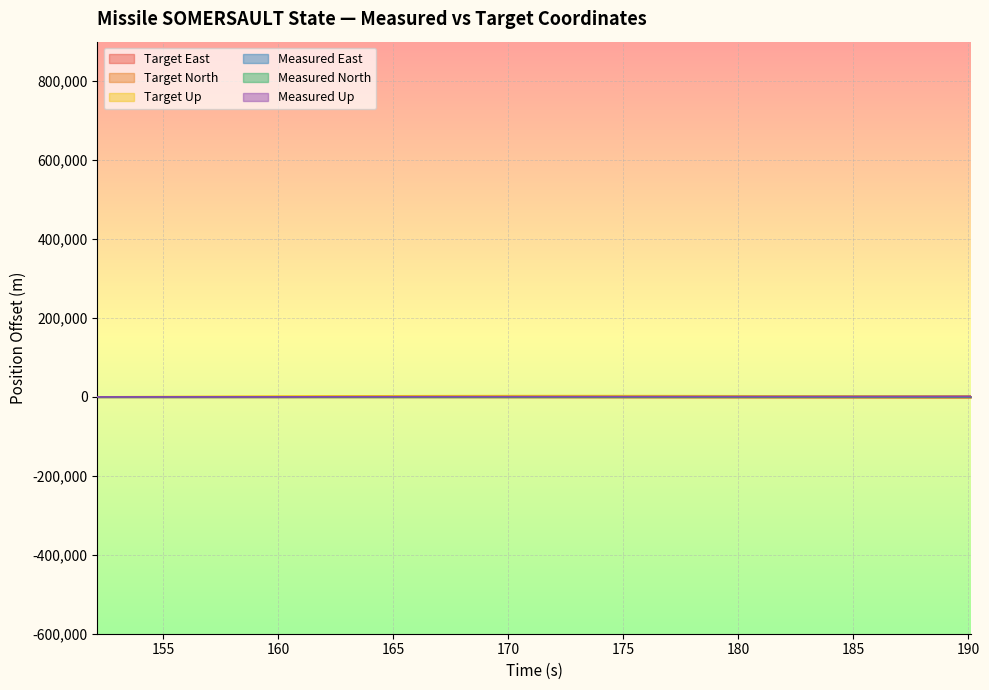

Reading left to right, extract all data points from this chart.

tEast: 152.142=0.0	154.142=60.0	156.142=122.9	158.142=189.0	160.142=258.4	162.142=331.2	164.142=407.7	166.142=488.0	168.142=572.2	170.142=660.7	172.142=753.6	174.142=851.2	176.142=953.5	178.142=1061.0	180.142=1173.9	182.142=1292.4	184.142=1416.8	186.142=1547.4	188.142=1684.5	190.142=1828.4
tNorth: 152.142=0.0	154.142=-97.3	156.142=-194.6	158.142=-291.9	160.142=-389.2	162.142=-486.5	164.142=-583.8	166.142=-681.1	168.142=-778.4	170.142=-875.7	172.142=-973.0	174.142=-1070.3	176.142=-1167.6	178.142=-1264.9	180.142=-1362.2	182.142=-1459.5	184.142=-1556.8	186.142=-1654.2	188.142=-1751.5	190.142=-1848.8
tUp: 152.142=0.0	154.142=592.4	156.142=1124.3	158.142=1595.5	160.142=2006.2	162.142=2356.3	164.142=2645.7	166.142=2874.6	168.142=3042.9	170.142=3150.6	172.142=3197.7	174.142=3184.2	176.142=3110.1	178.142=2975.4	180.142=2780.1	182.142=2524.2	184.142=2207.7	186.142=1830.7	188.142=1393.0	190.142=894.7
mEast: 152.142=0.0	154.142=0.0	156.142=0.0	158.142=0.0	160.142=0.0	162.142=-77.3	164.142=-107.9	166.142=-124.7	168.142=-135.5	170.142=-143.3	172.142=-149.2	174.142=-153.9	176.142=-157.8	178.142=-161.0	180.142=-163.8	182.142=-166.1	184.142=-168.2	186.142=-170.1	188.142=-171.7	190.142=-173.2
mNorth: 152.142=0.0	154.142=0.0	156.142=0.0	158.142=0.0	160.142=16.5	162.142=49.5	164.142=82.6	166.142=115.6	168.142=148.6	170.142=181.6	172.142=214.7	174.142=247.7	176.142=280.7	178.142=313.7	180.142=346.8	182.142=379.8	184.142=412.8	186.142=445.8	188.142=478.9	190.142=511.9
mUp: 152.142=0.0	154.142=0.0	156.142=0.0	158.142=0.0	160.142=0.0	162.142=317.9	164.142=468.8	166.142=568.7	168.142=643.5	170.142=703.4	172.142=753.2	174.142=796.0	176.142=833.4	178.142=866.6	180.142=896.6	182.142=923.8	184.142=948.7	186.142=971.8	188.142=993.2	190.142=1013.1